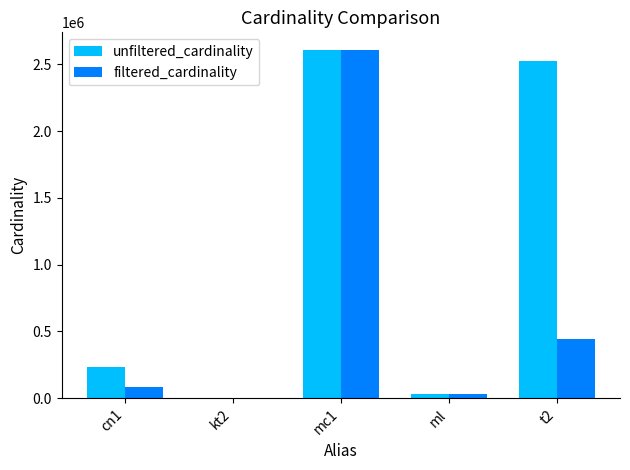

Reading left to right, list all the values displayed in this chart.

unfiltered_cardinality: cn1=234997	kt2=7	mc1=2609129	ml=29997	t2=2528312
filtered_cardinality: cn1=84843	kt2=1	mc1=2609129	ml=29997	t2=445860